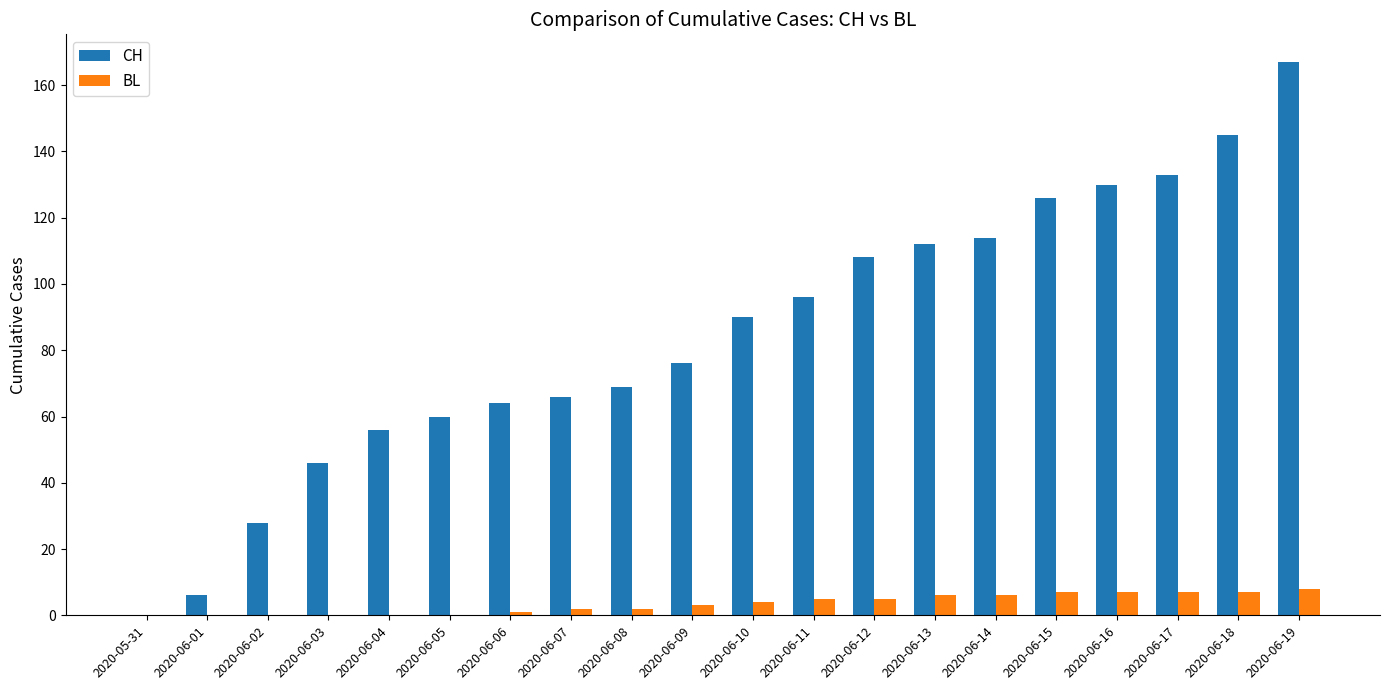

How many categories are shown in the chart?

20